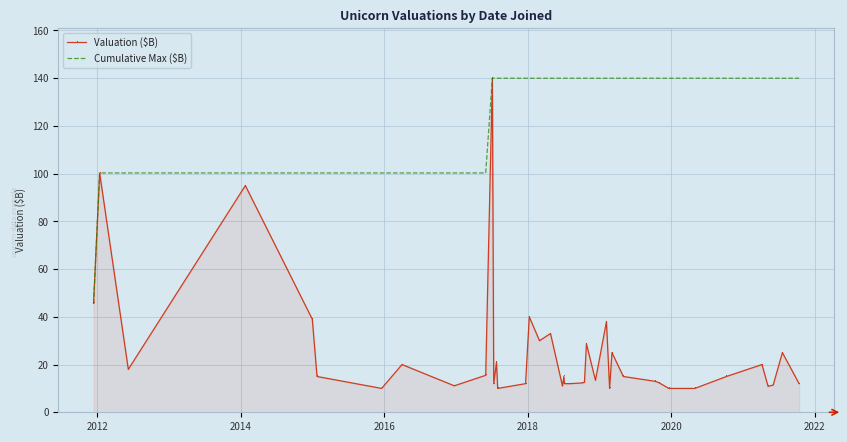

What is the highest value of the Valuation ($B) series?

140.0